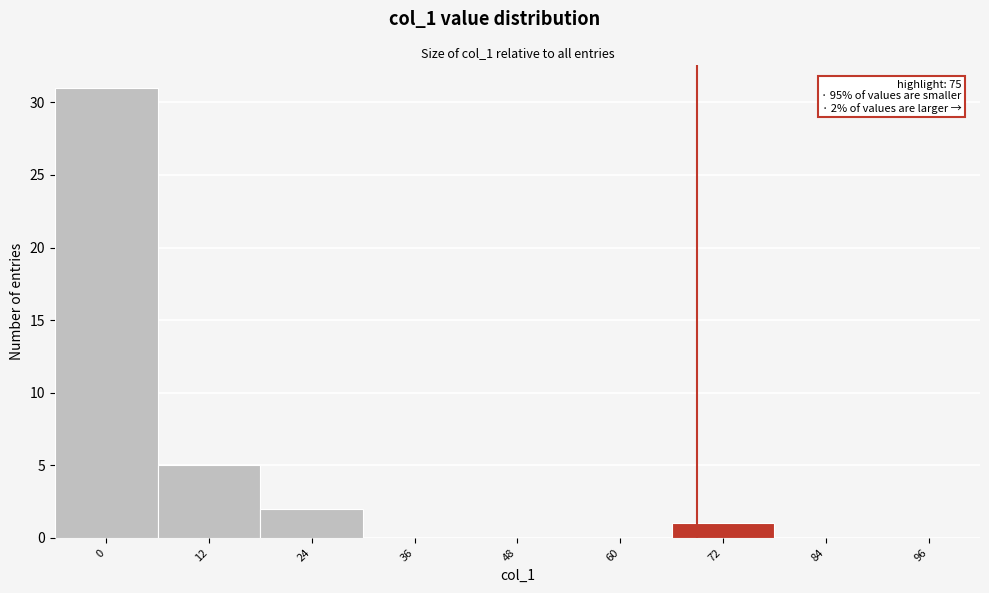

Reading left to right, list all the values displayed in this chart.

0=31	12=5	24=2	36=0	48=0	60=0	72=1	84=0	96=0